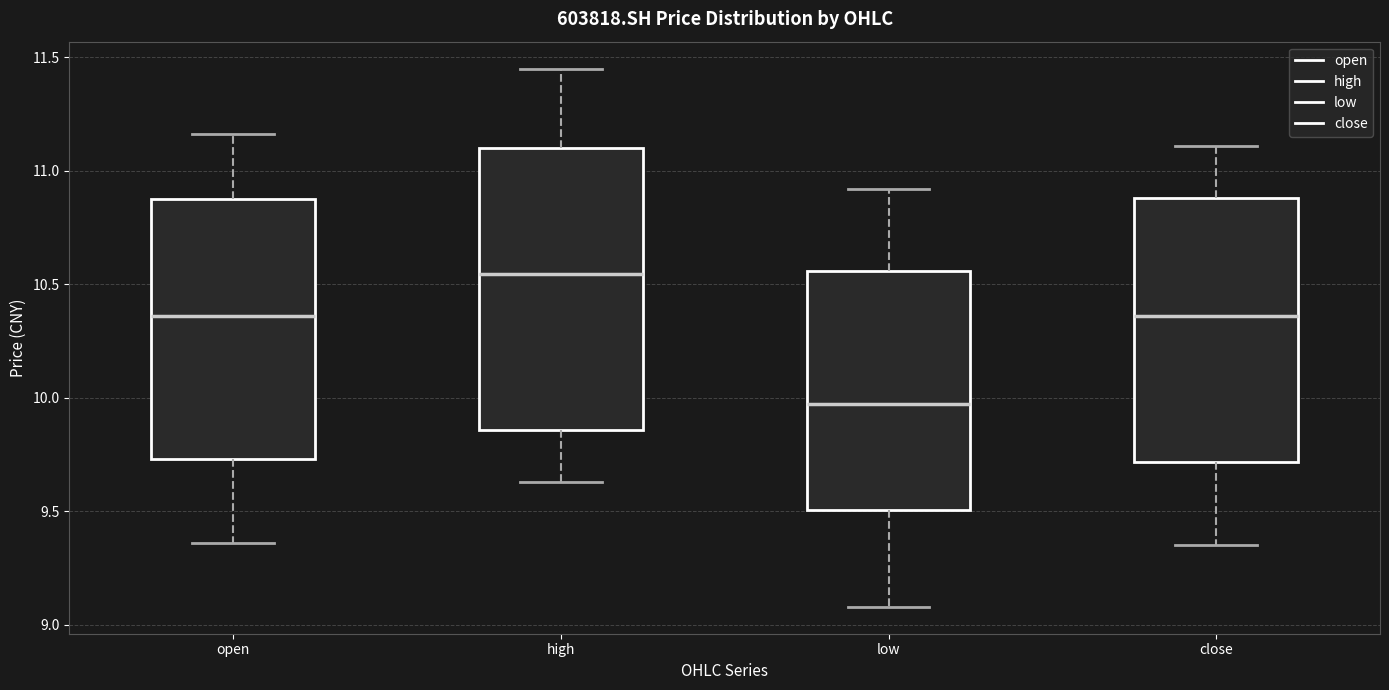

Which box is the tallest, from its lower edge to its upper edge?

high